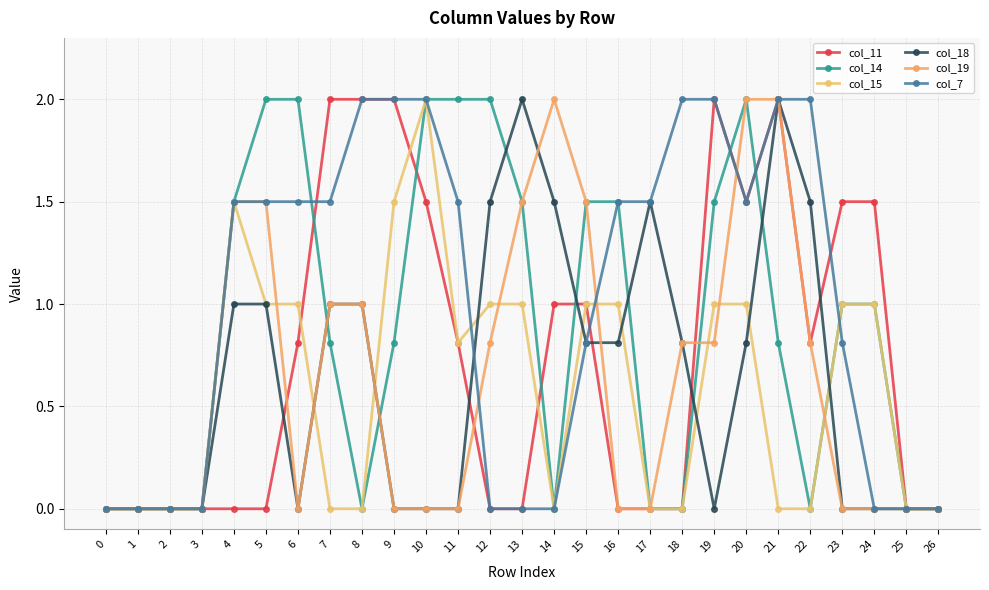

How many lines are shown in the chart?

6